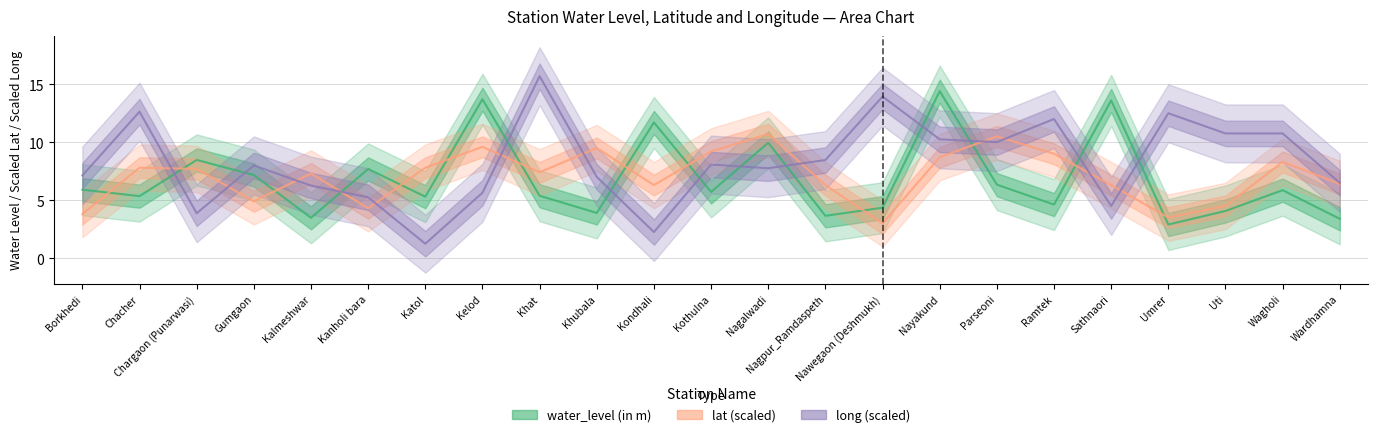

At which category does lat reach its first local valley?

Gumgaon